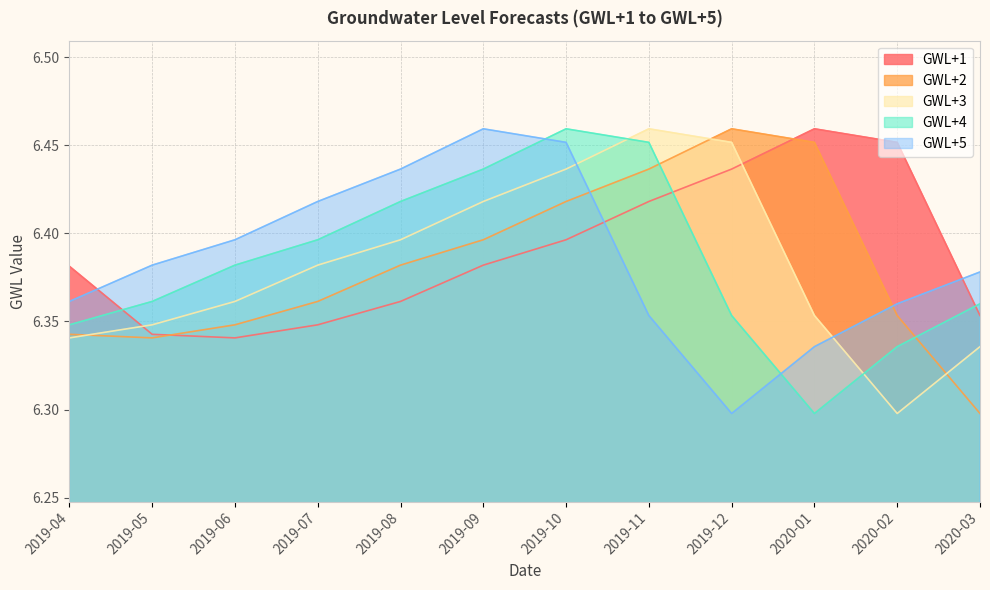

What is the label of the 2nd point from the right?

2020-02